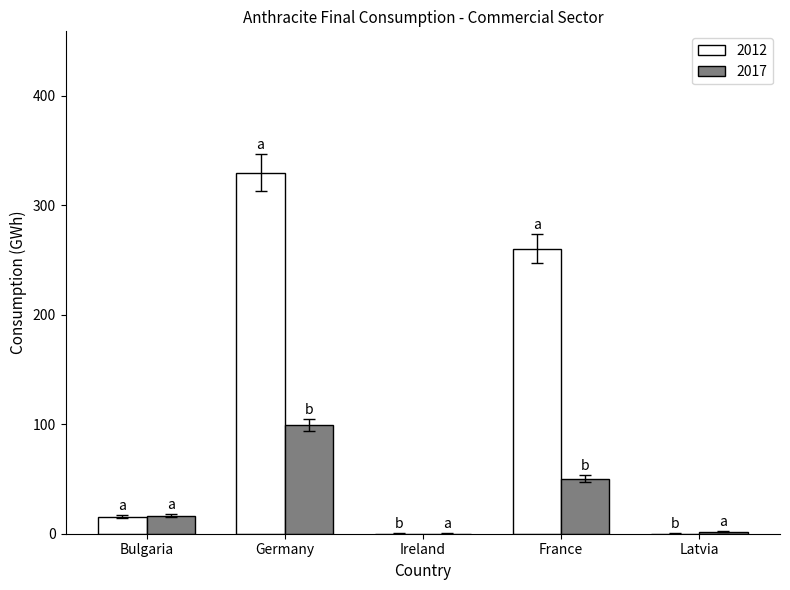

Which series has the largest total across all categories?

2012